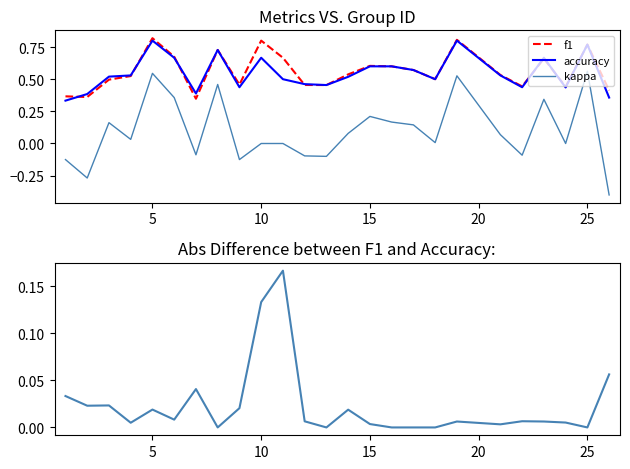

Does the chart display data point markers on the line(s)?

No